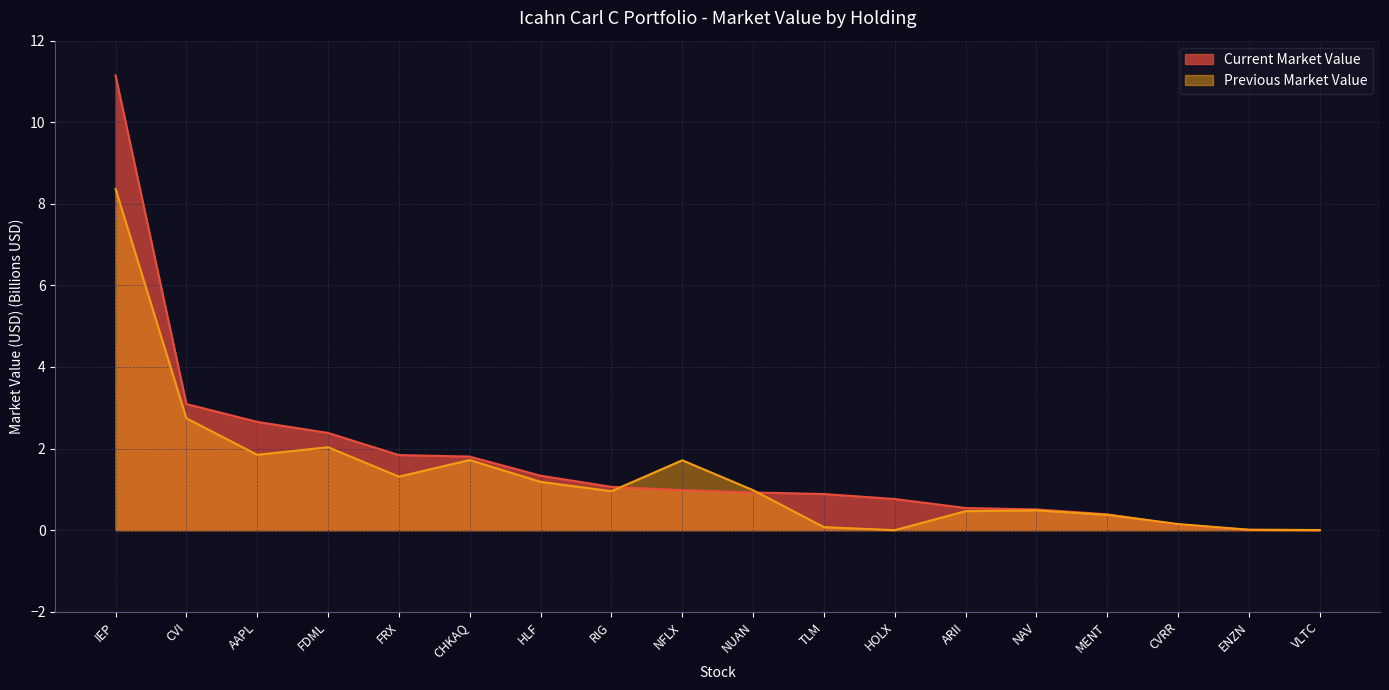

List the series in order of their peak value, highest first.

Current Market Value, Previous Market Value